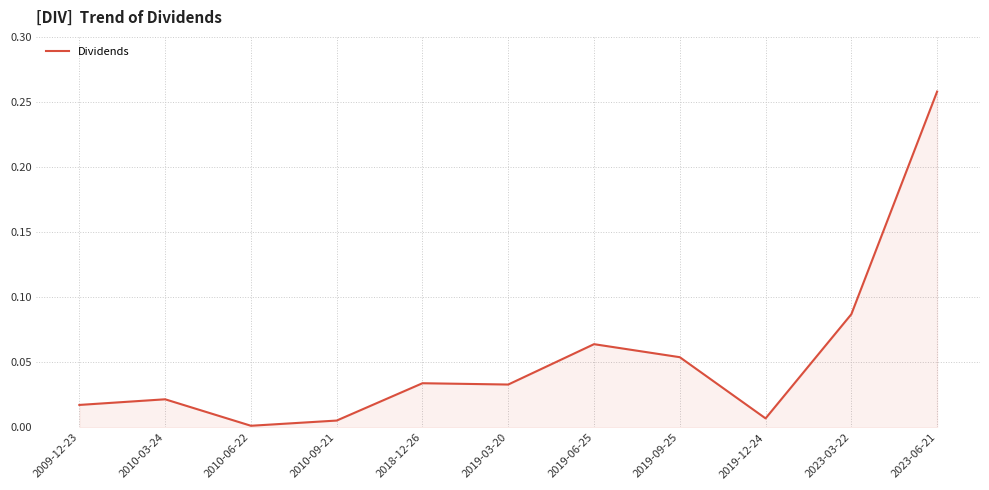

The value at 2019-03-20 is 0.0. True or false?

True